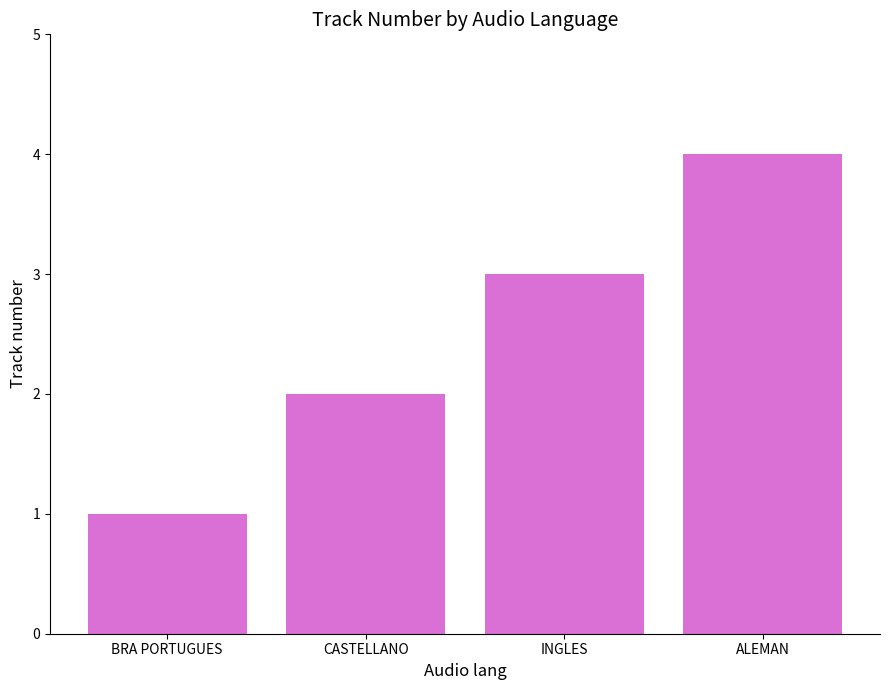

The value at INGLES is 2. True or false?

False